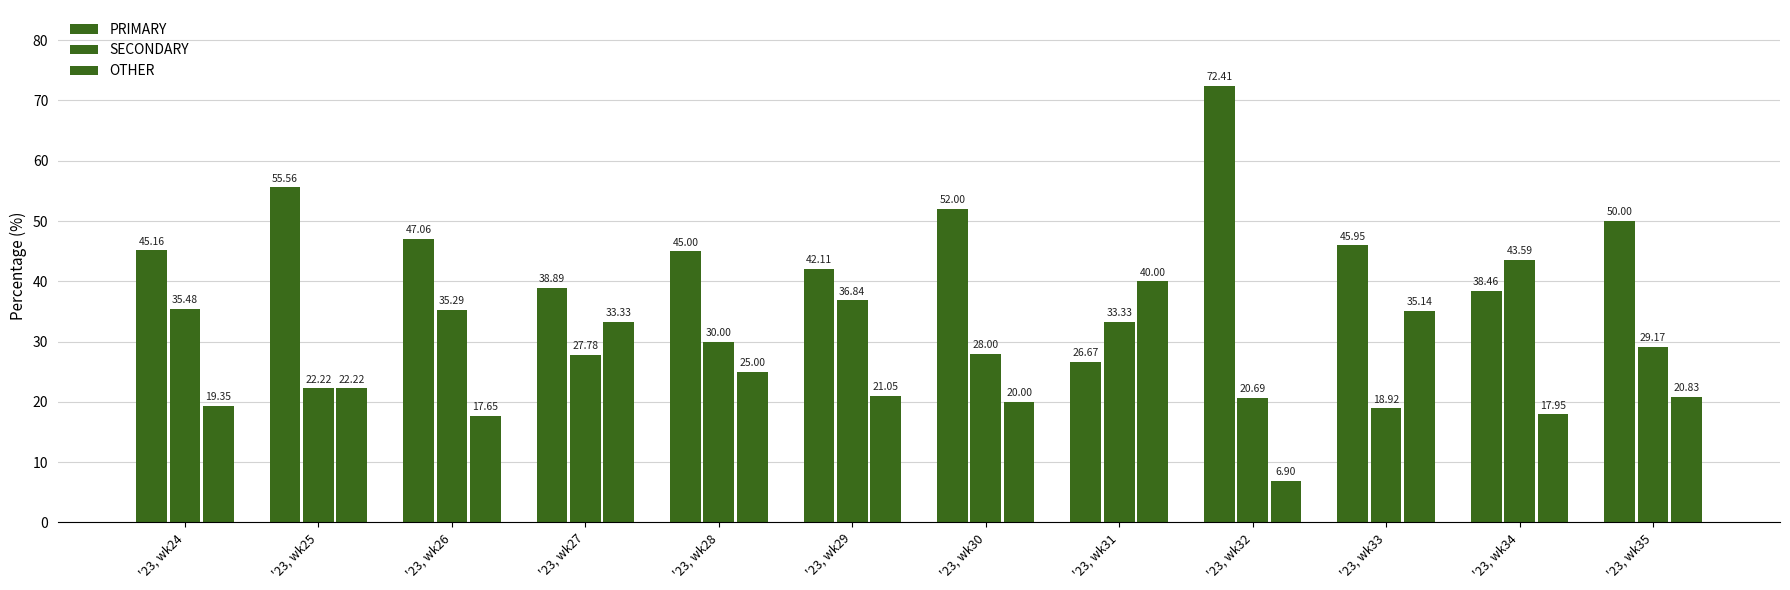

At which category does the chart reach its peak across all series?

'23, wk32